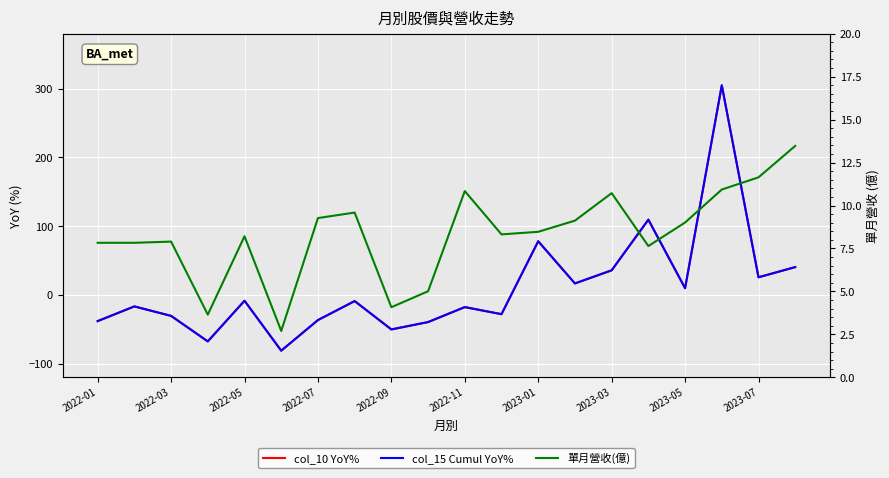

What is the greatest value displayed?

304.9